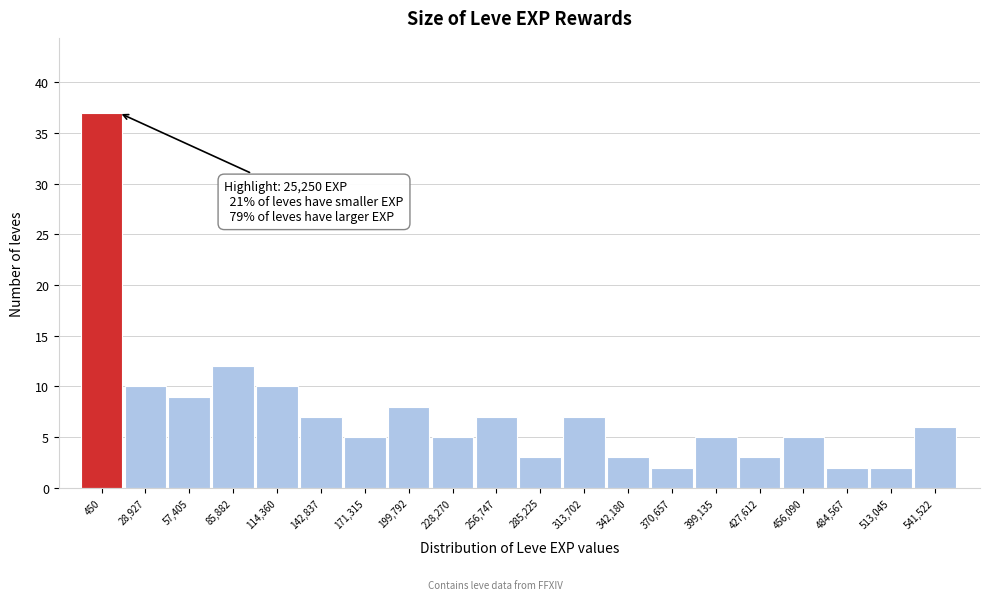

Reading right to left, transcribe all the data shown in this chart.

541,522=6	513,045=2	484,567=2	456,090=5	427,612=3	399,135=5	370,657=2	342,180=3	313,702=7	285,225=3	256,747=7	228,270=5	199,792=8	171,315=5	142,837=7	114,360=10	85,882=12	57,405=9	28,927=10	450=37